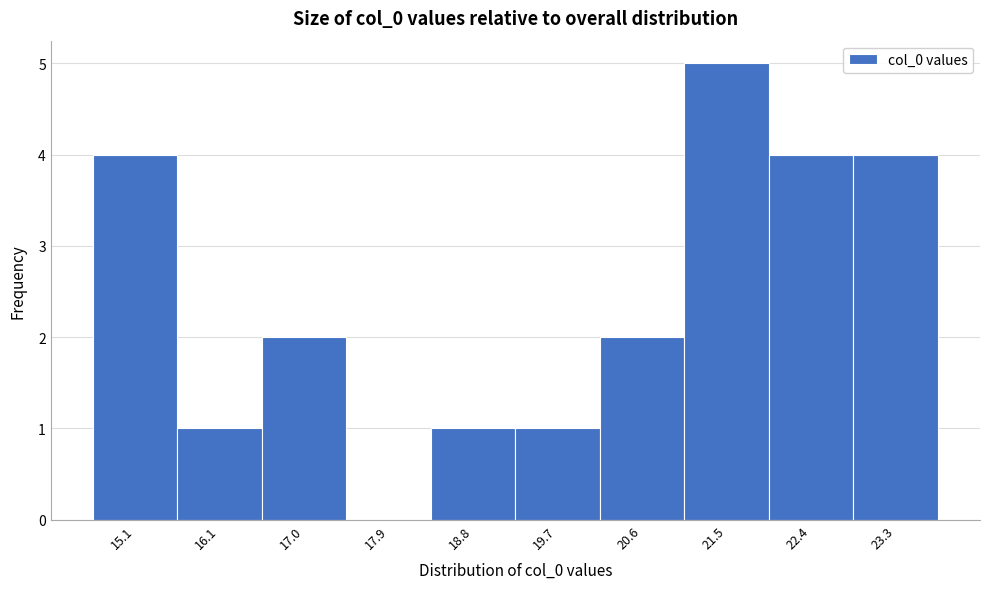

Reading right to left, list all the values displayed in this chart.

23.3=4	22.4=4	21.5=5	20.6=2	19.7=1	18.8=1	17.9=0	17.0=2	16.1=1	15.1=4